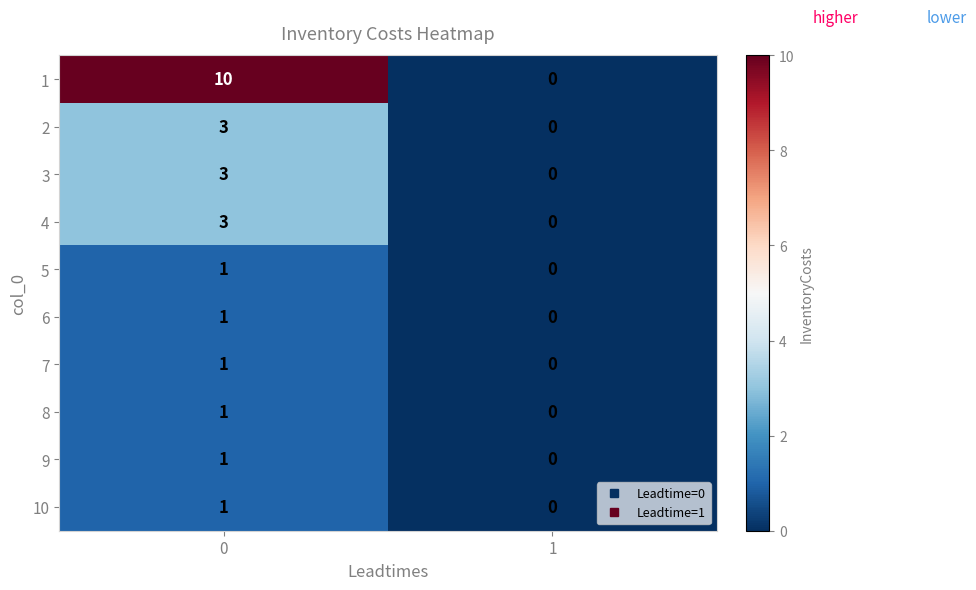

The value of 6 at 0 is 0. True or false?

False